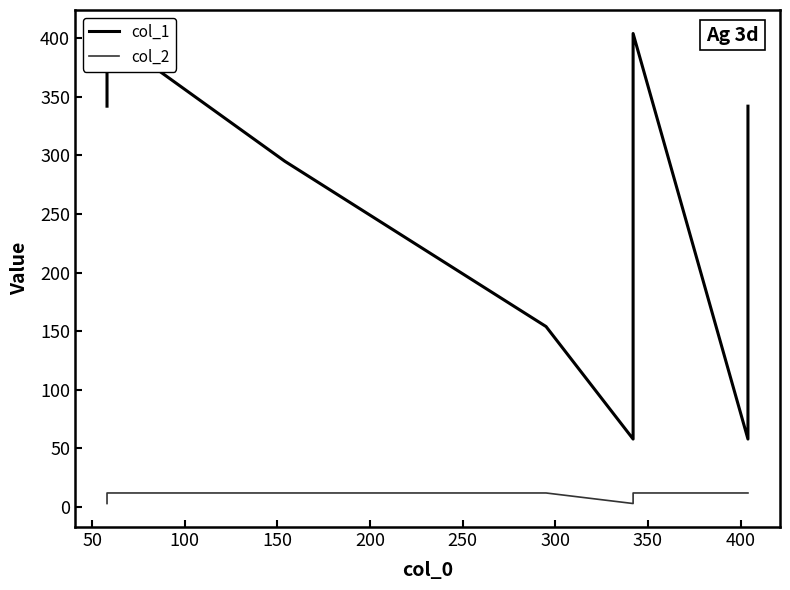

What is the value of the col_2 point at the 7th from the left?

12